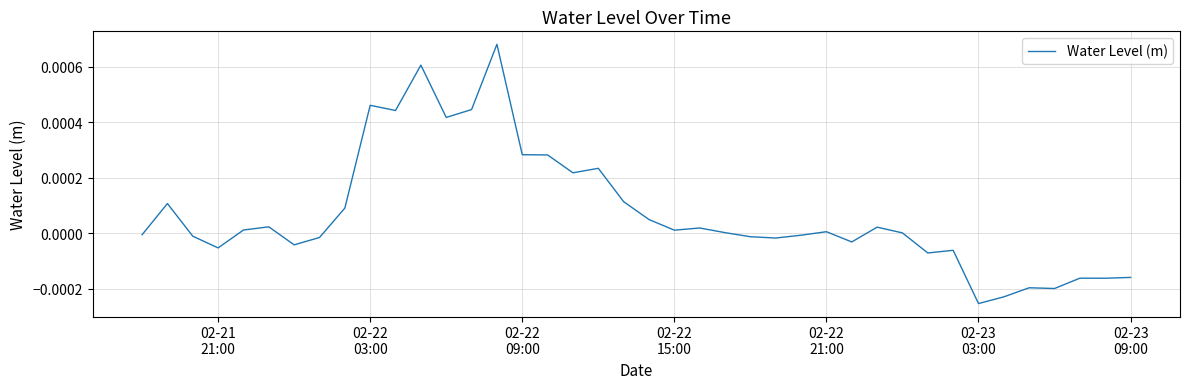

How many lines are shown in the chart?

1